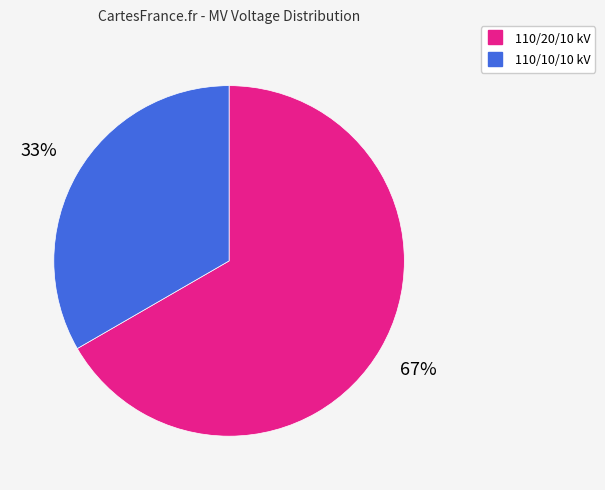

Is there any slice that represents more than half of the pie?

Yes